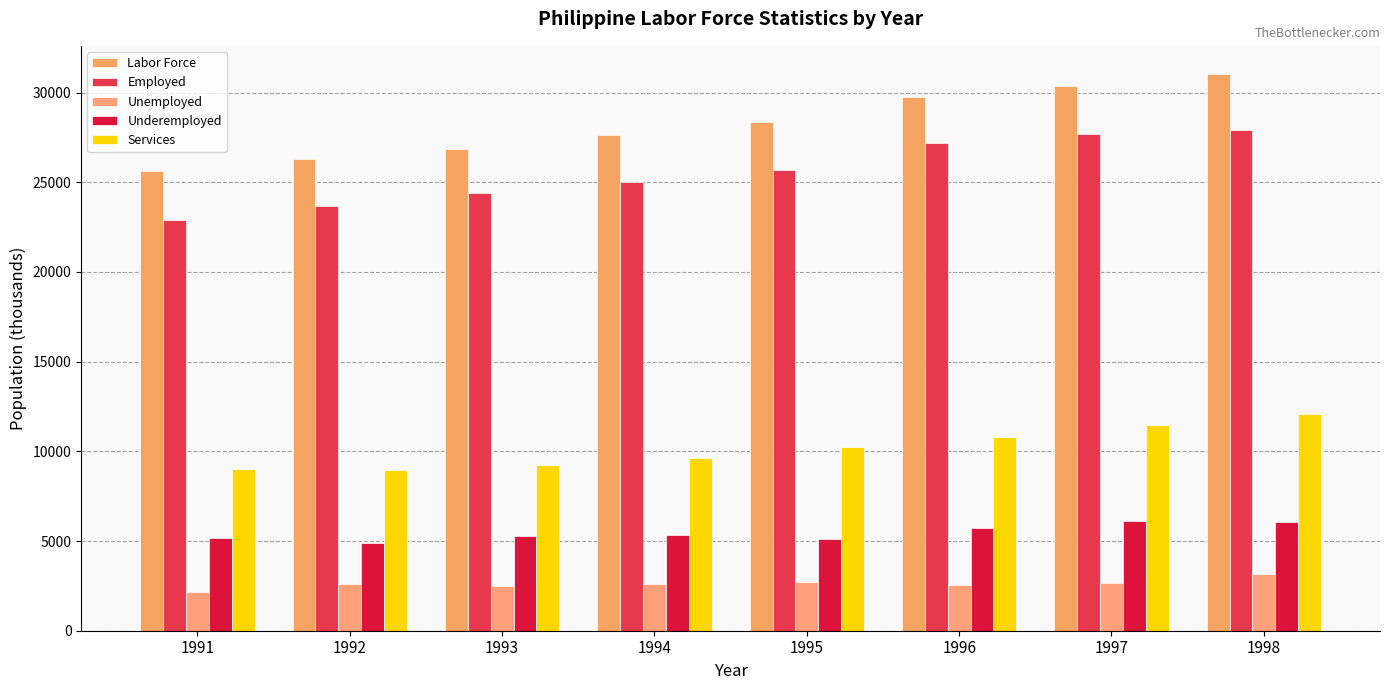

What is the approximate value of Labor Force at 1998?

31055.0